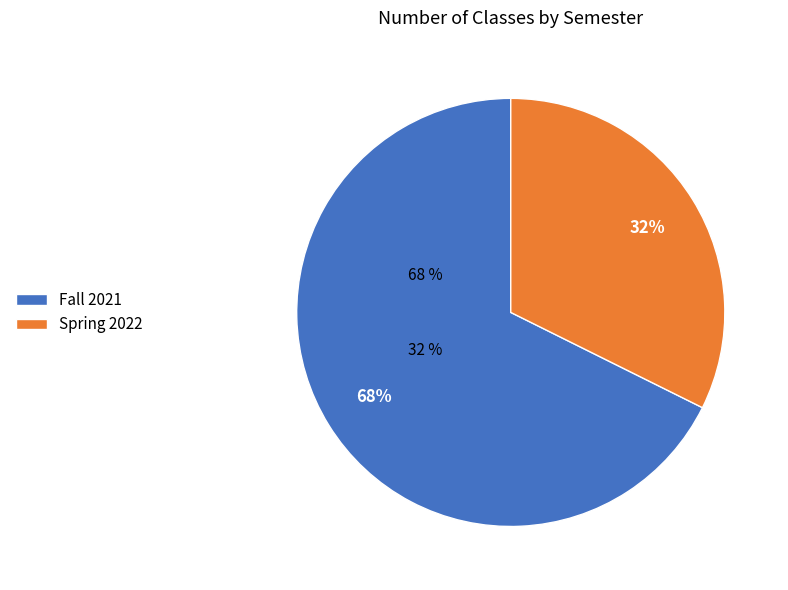

To the nearest percent, what is the combined percentage of Fall 2021 and Spring 2022?

100%